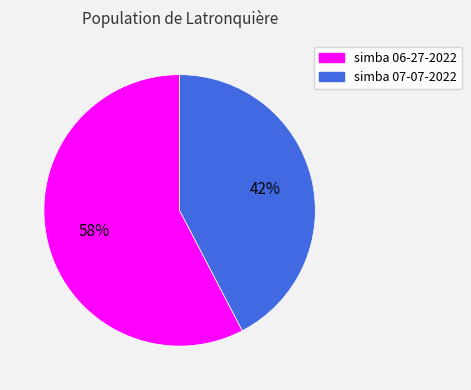

Which has a higher value, simba 07-07-2022 or simba 06-27-2022?

simba 06-27-2022